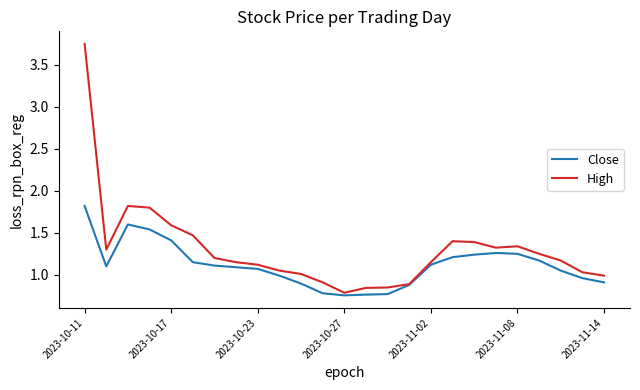

Which series has the largest range (max minus min)?

High